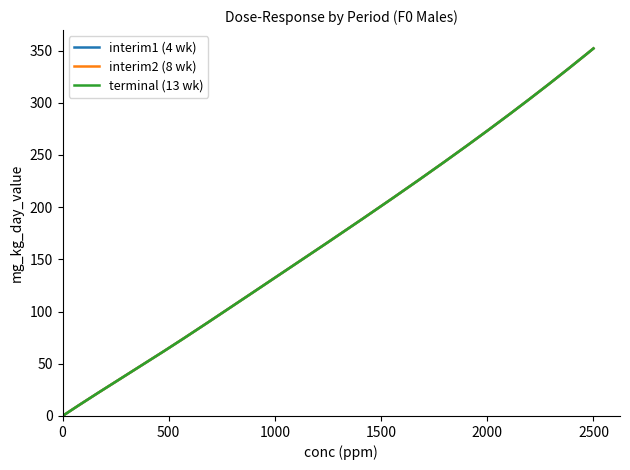

Is this an area chart (filled region under the line)?

No